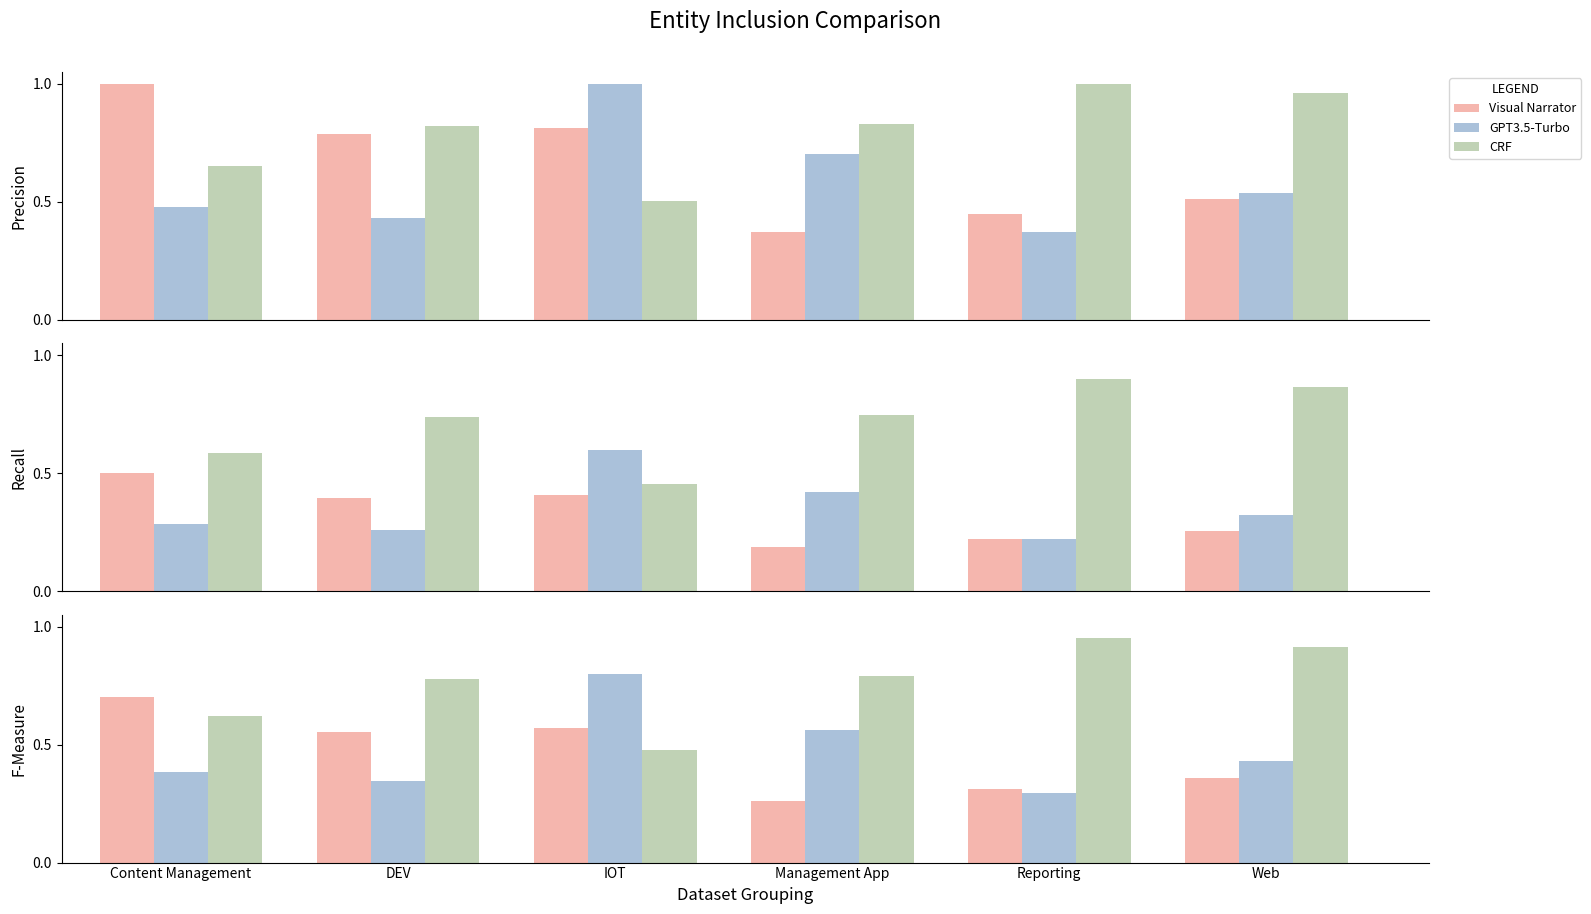

Are the bars grouped side by side (vs. stacked)?

Yes